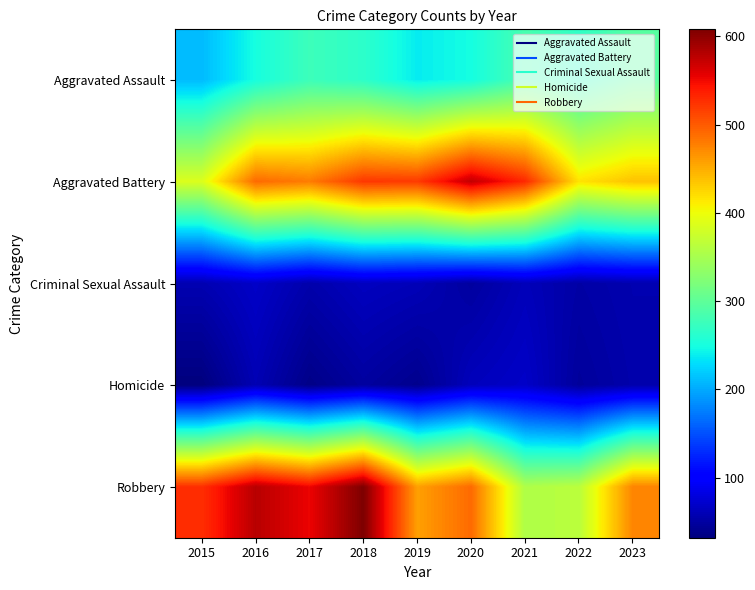

Which category has the highest value across all series?

2018